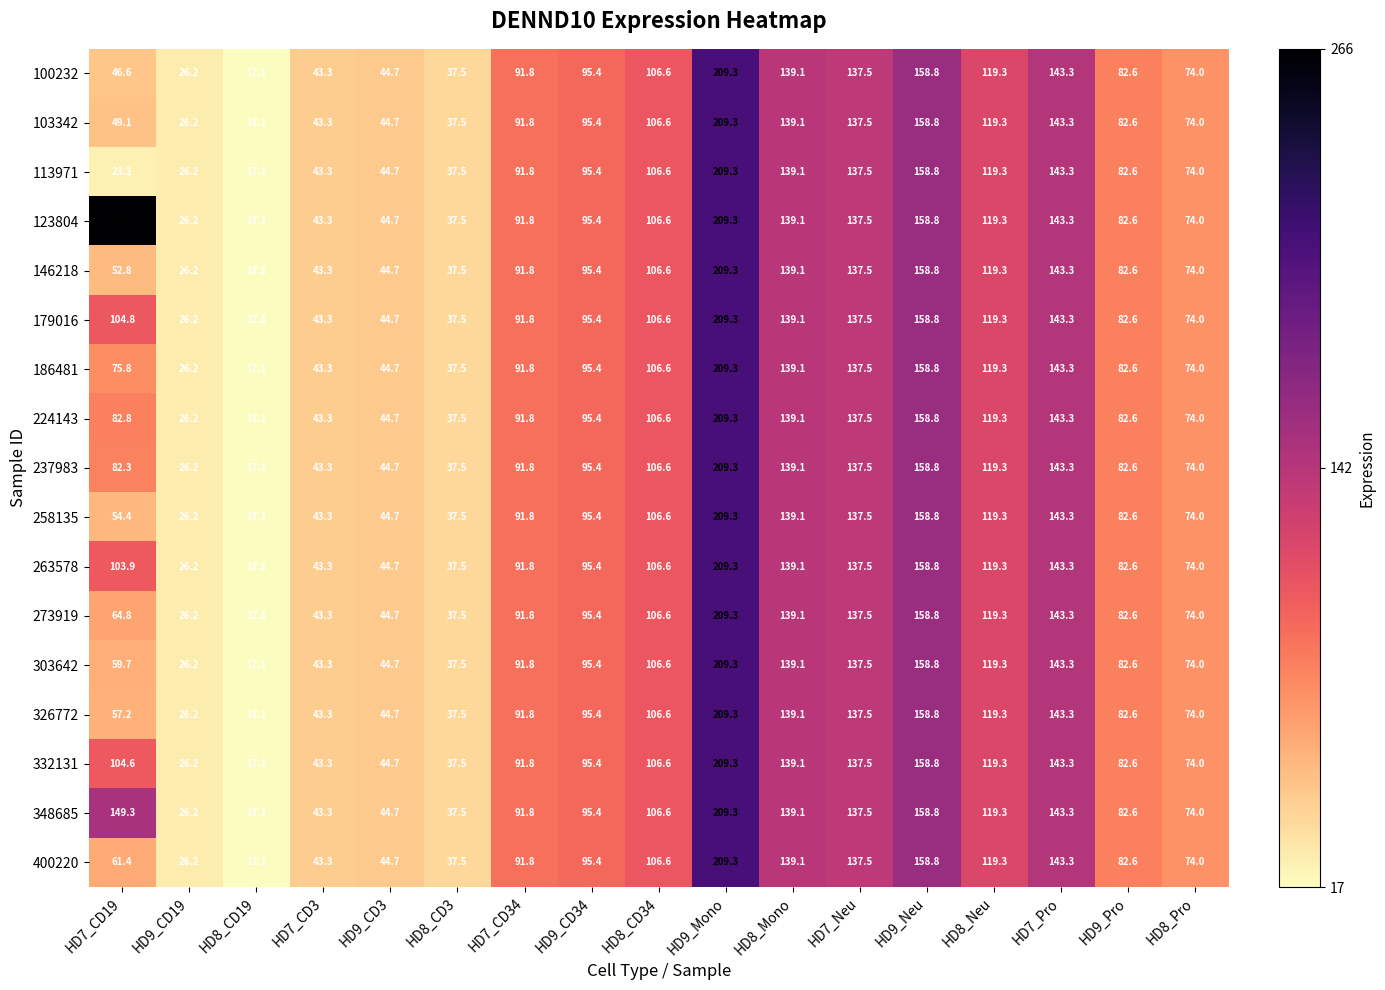

What is the difference between the second highest and second lowest values in the 224143 series?

132.6